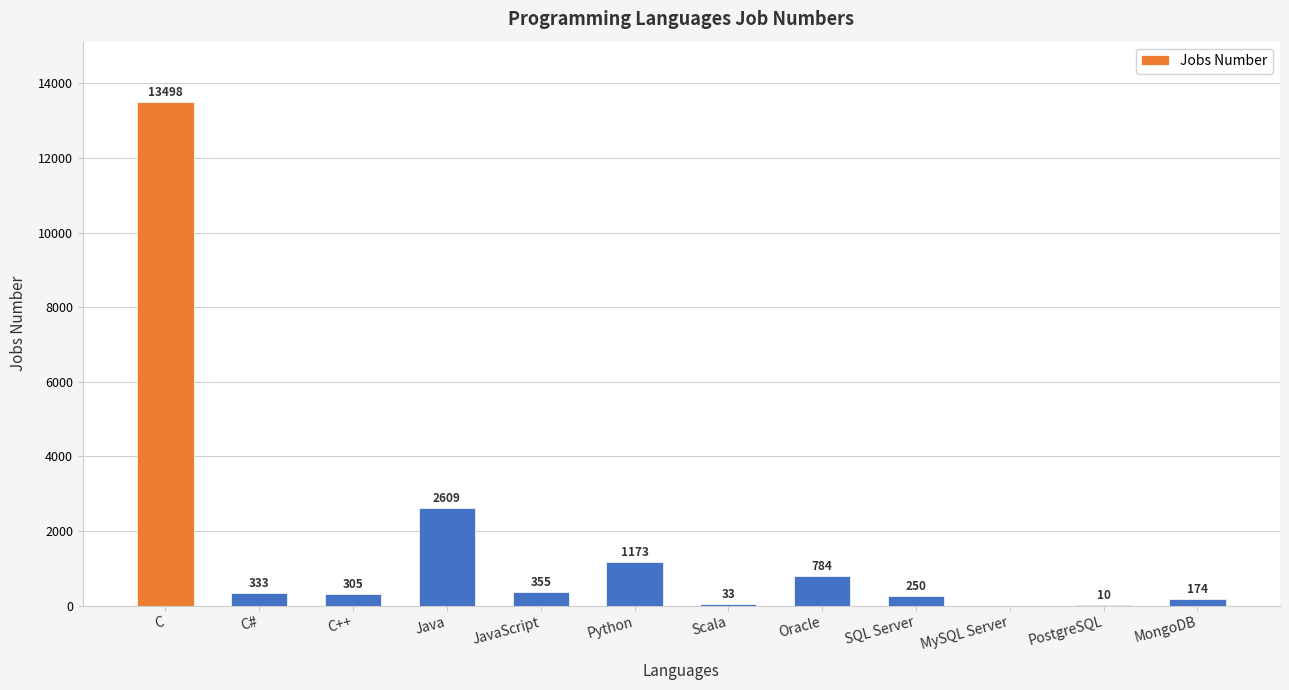

At which label does the data first exceed 333?

C